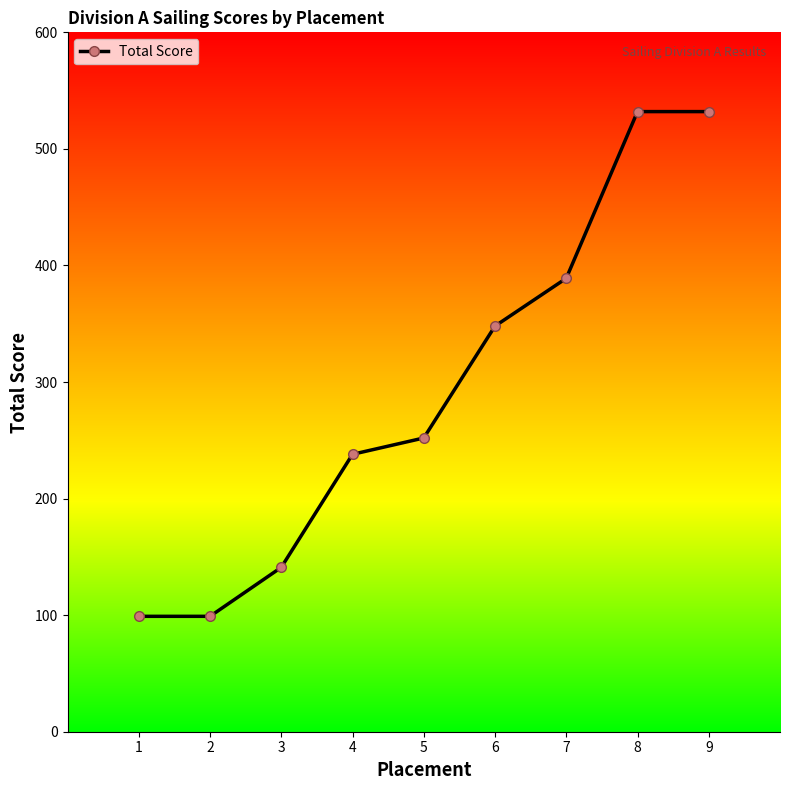

What is the ratio of the value at 9 to the value at 6?

1.5